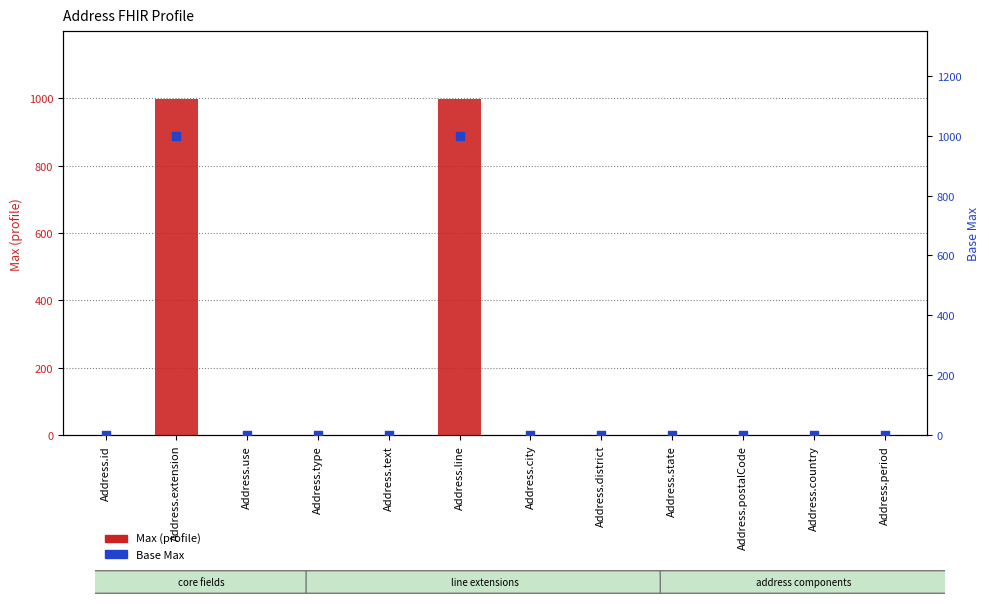

Which series reaches the minimum Y coordinate?

Max